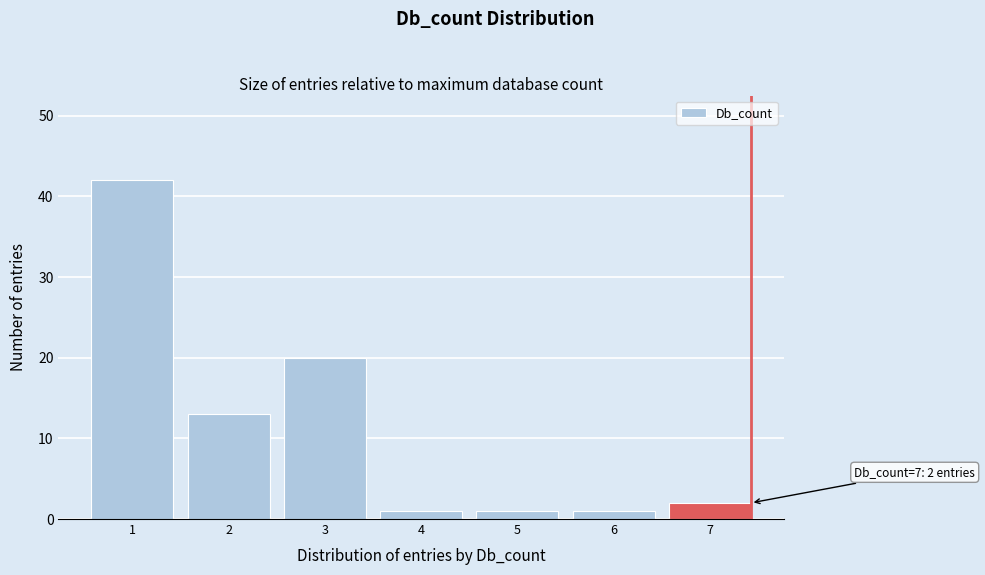

Reading left to right, extract all data points from this chart.

1=42	2=13	3=20	4=1	5=1	6=1	7=2